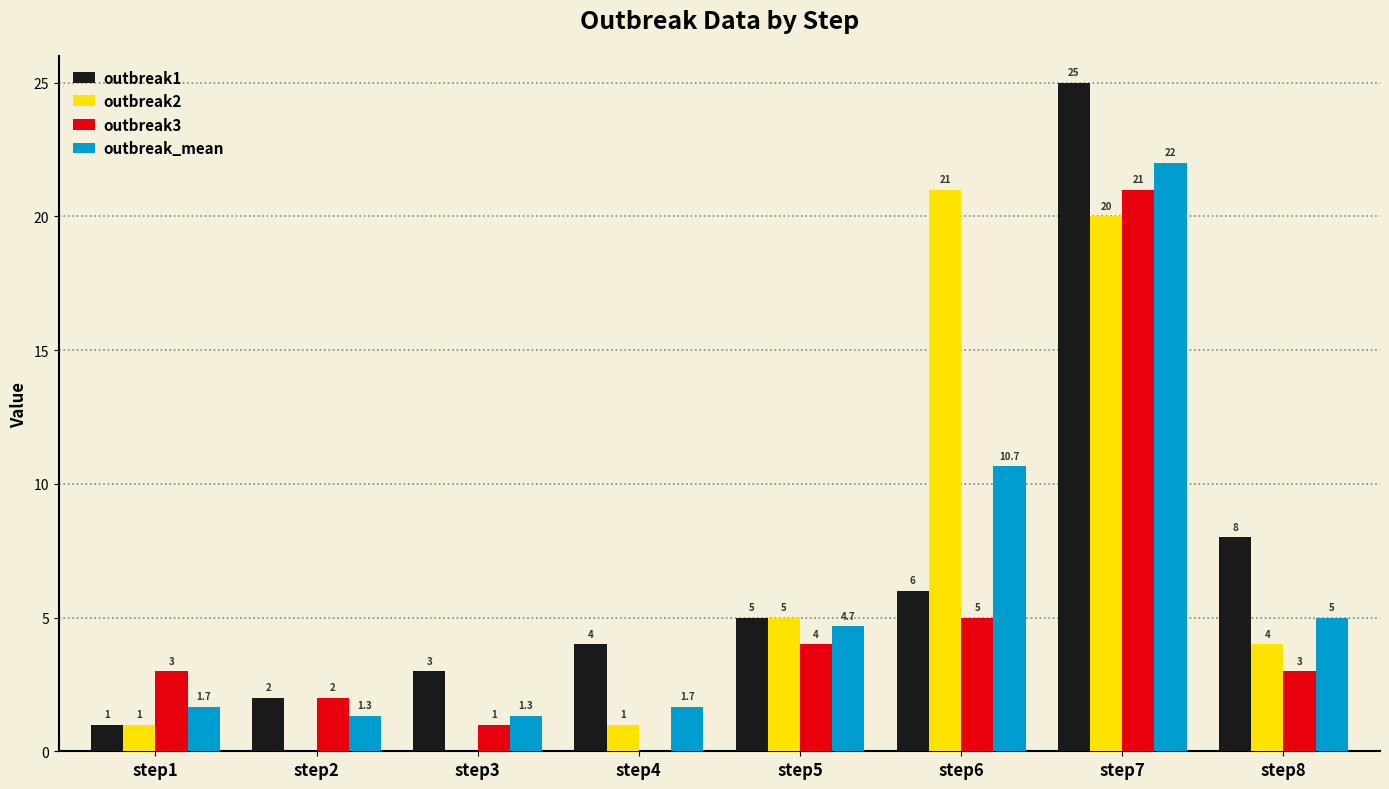

At which category is the sum across all series the highest?

step7